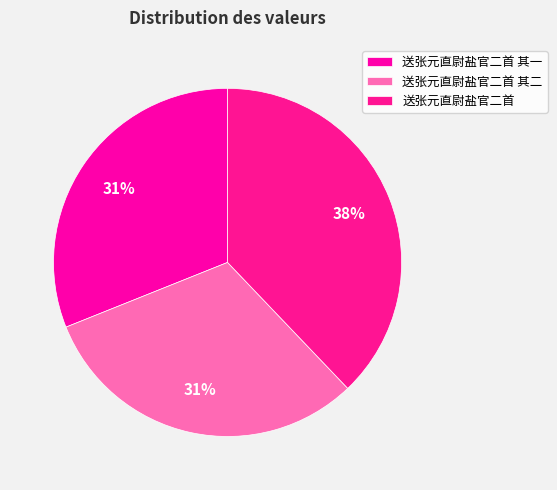

Rank the categories by value from highest to lowest.

送张元直尉盐官二首, 送张元直尉盐官二首 其一, 送张元直尉盐官二首 其二